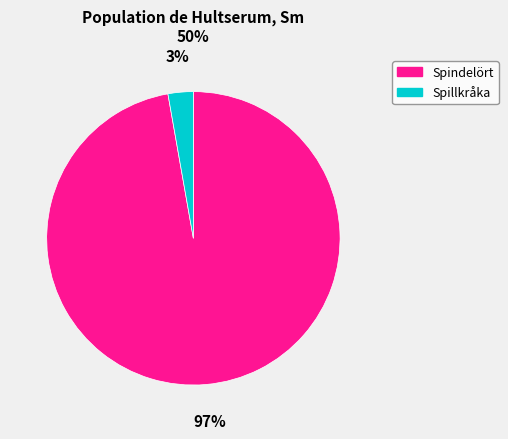

Which category accounts for the majority?

Spindelört